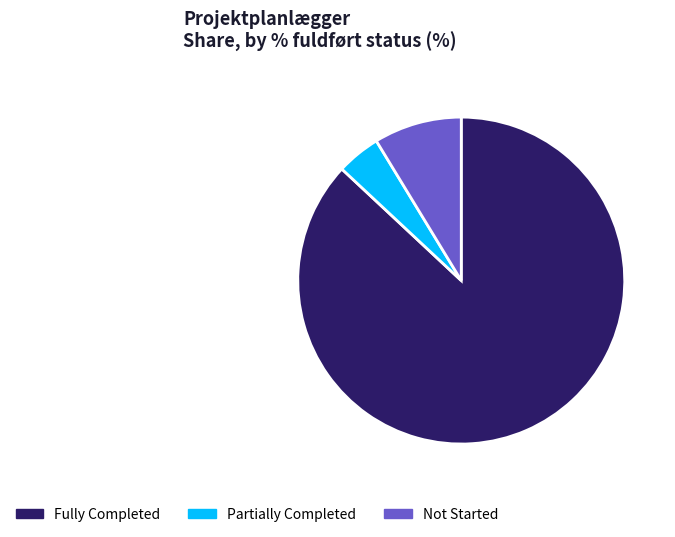

Between Partially Completed and Fully Completed, which is larger?

Fully Completed